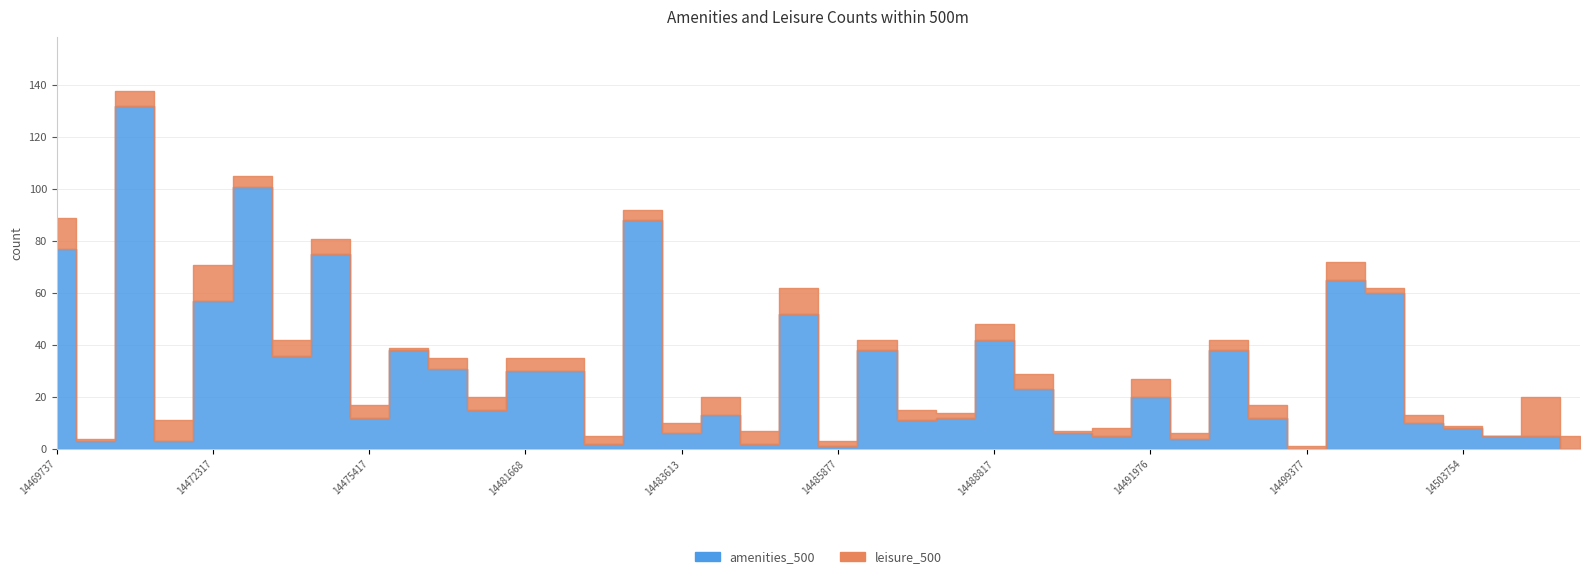

Reading right to left, list all the values displayed in this chart.

amenities_500: 14506086=0	14506036=5	14505483=5	14503754=8	14500735=10	14500533=60	14499400=65	14499377=0	14499123=12	14497942=38	14497153=4	14491976=20	14490720=5	14489615=6	14489610=23	14488817=42	14487072=12	14486682=11	14486539=38	14485877=1	14485372=52	14485082=2	14484998=13	14483613=6	14483469=88	14482700=2	14482103=30	14481668=30	14480430=15	14480047=31	14479761=38	14475417=12	14473548=75	14473545=36	14472385=101	14472317=57	14472272=3	14471418=132	14470437=3	14469737=77
leisure_500: 14506086=5	14506036=15	14505483=0	14503754=1	14500735=3	14500533=2	14499400=7	14499377=1	14499123=5	14497942=4	14497153=2	14491976=7	14490720=3	14489615=1	14489610=6	14488817=6	14487072=2	14486682=4	14486539=4	14485877=2	14485372=10	14485082=5	14484998=7	14483613=4	14483469=4	14482700=3	14482103=5	14481668=5	14480430=5	14480047=4	14479761=1	14475417=5	14473548=6	14473545=6	14472385=4	14472317=14	14472272=8	14471418=6	14470437=1	14469737=12